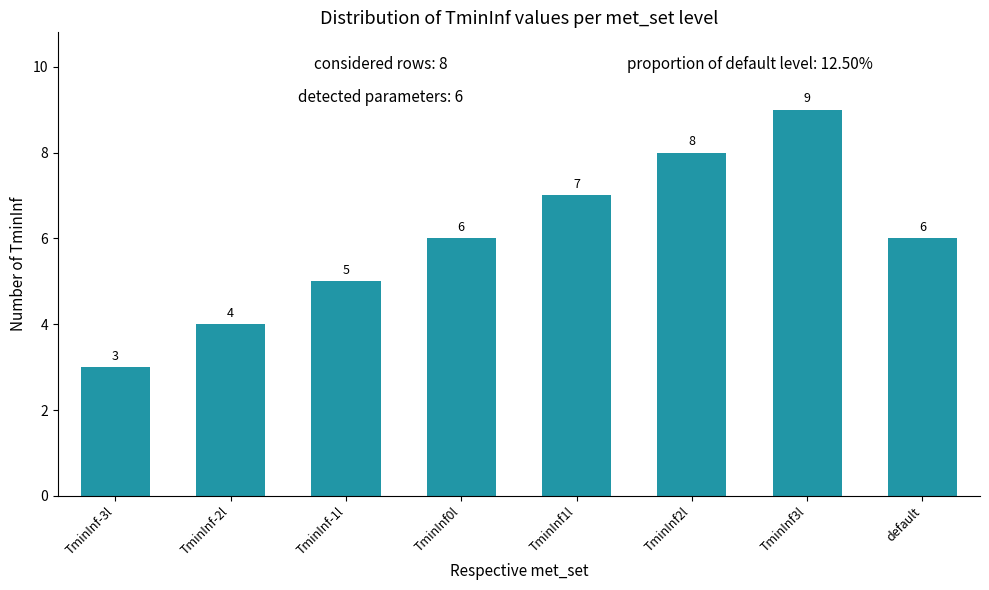

How many bars are there in total?

8